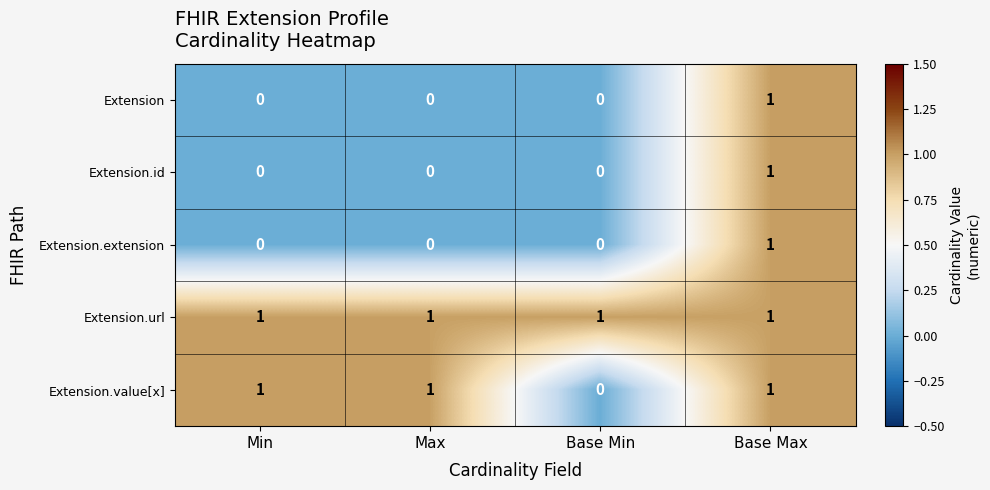

How many Extension values are between 0 and 1?

4